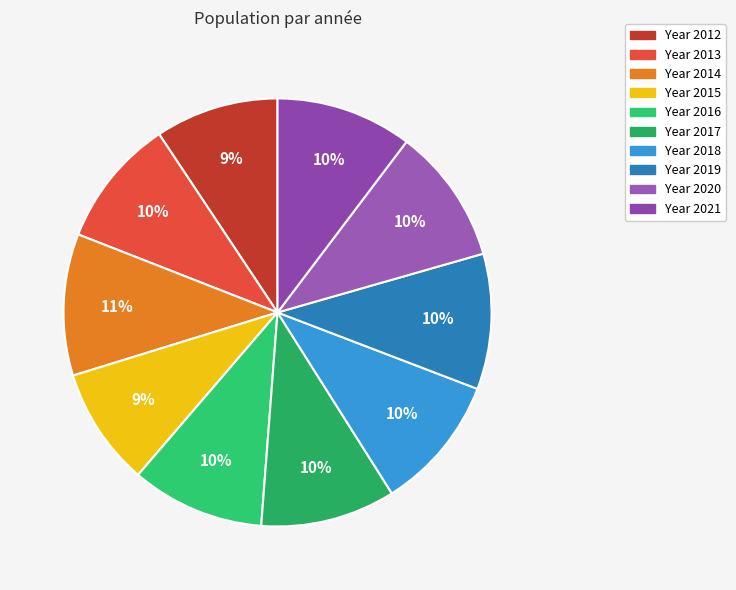

Count the number of slices in the pie.

10